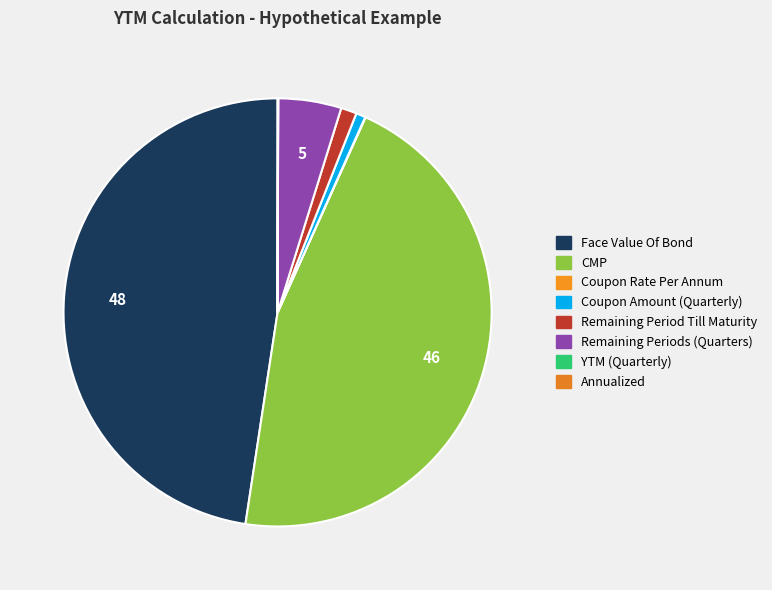

How many slices are in this pie chart?

8